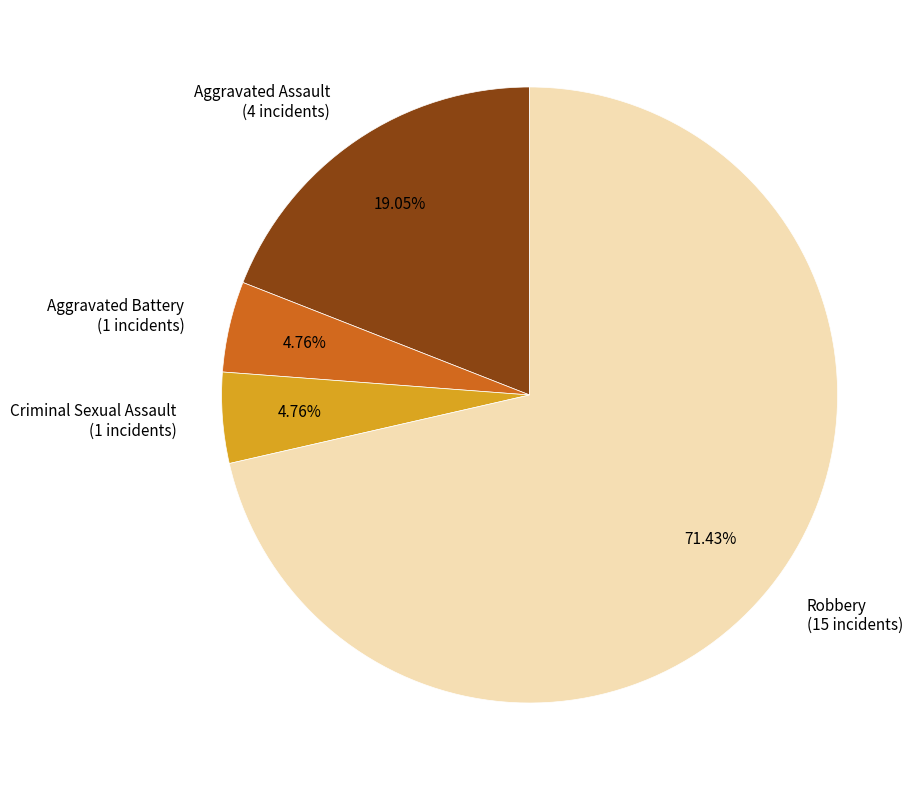

Is there a majority slice in this chart?

Yes